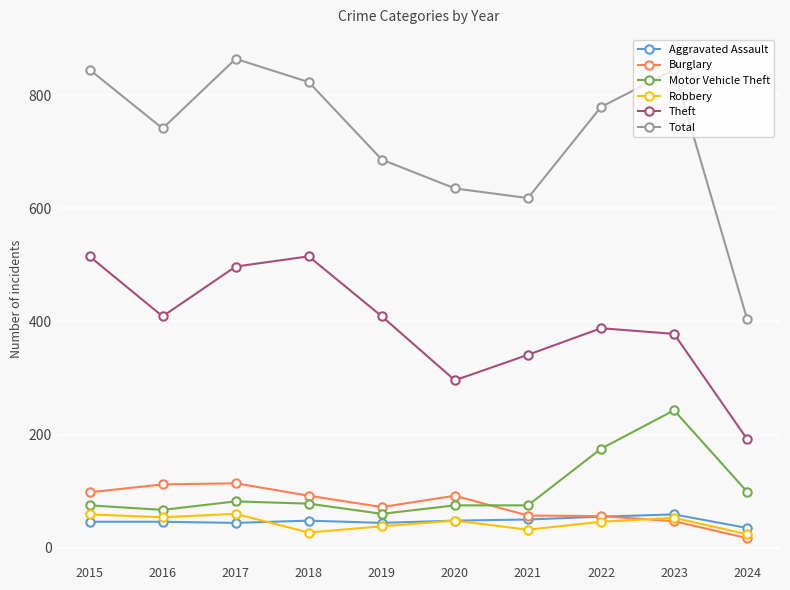

What is the lowest value of the Theft series?

192